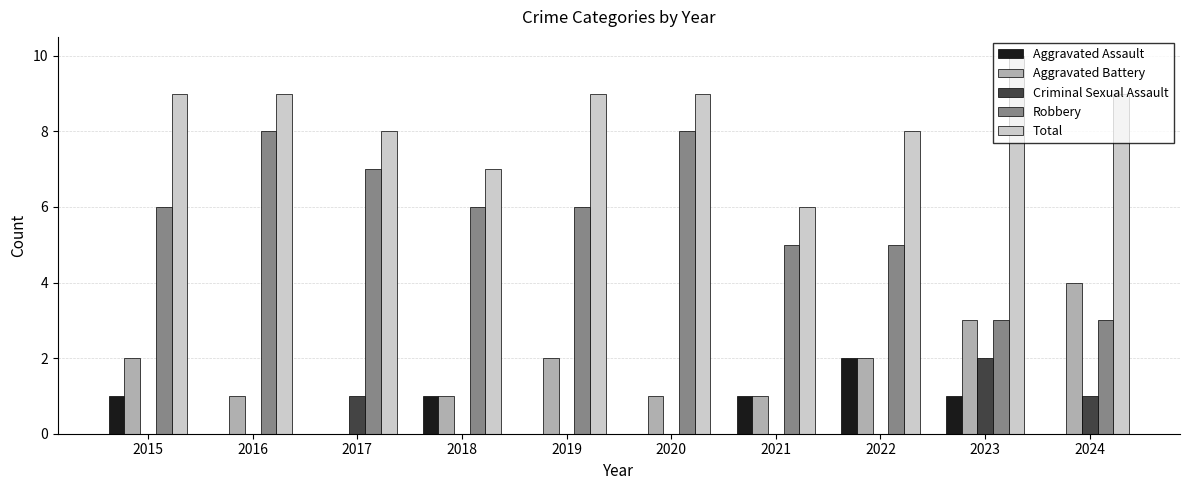

What is the sum of the Aggravated Battery values at 2024 and 2016?

5